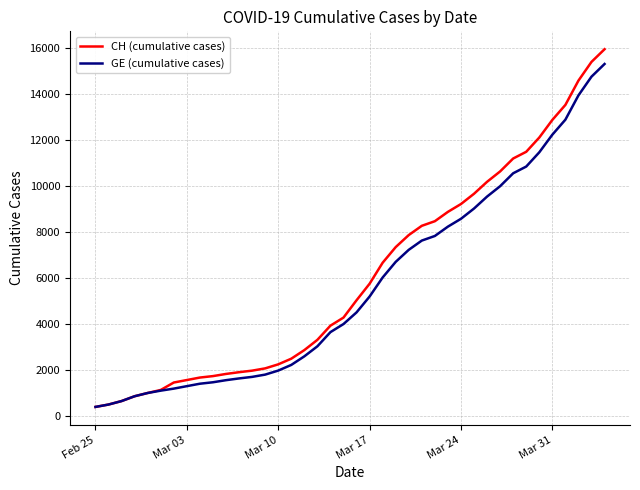

Which series has the largest range (max minus min)?

CH (cumulative cases)